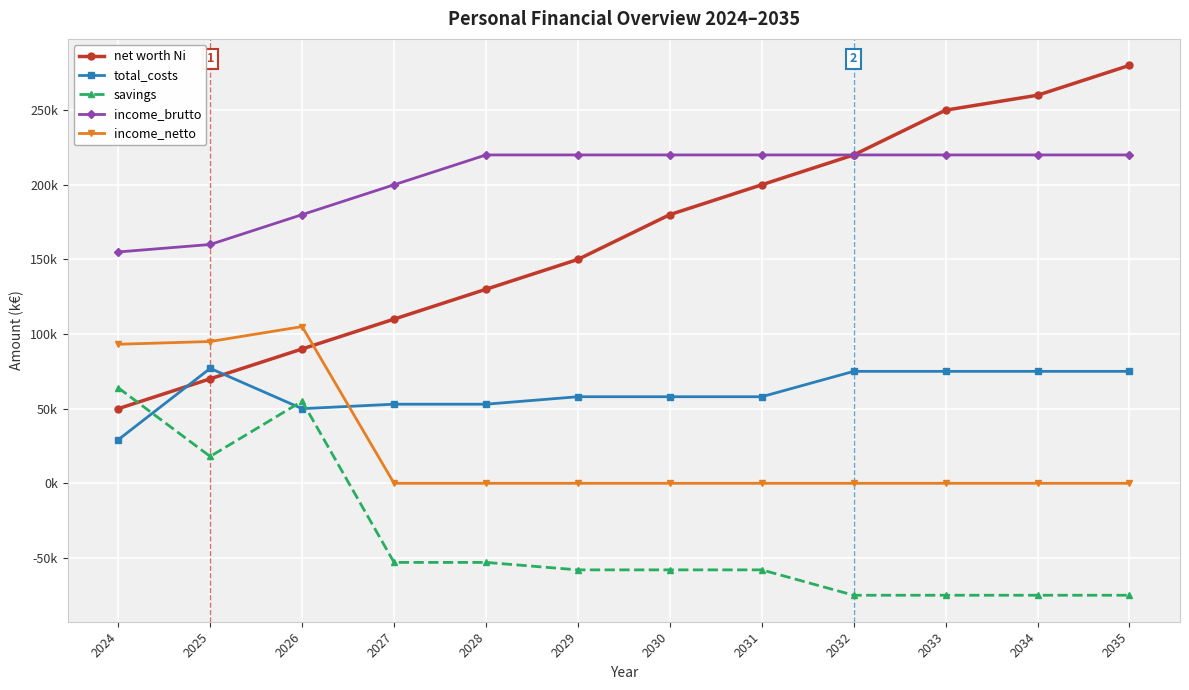

What are all the series names shown in the legend?

net worth Ni, total_costs, savings, income_brutto, income_netto